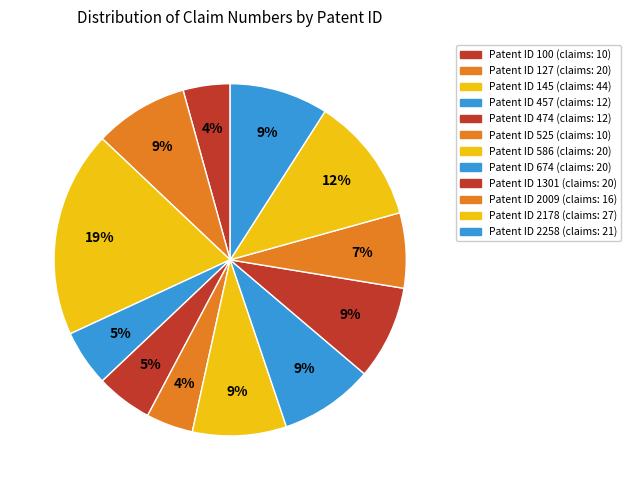

Count the number of slices in the pie.

12